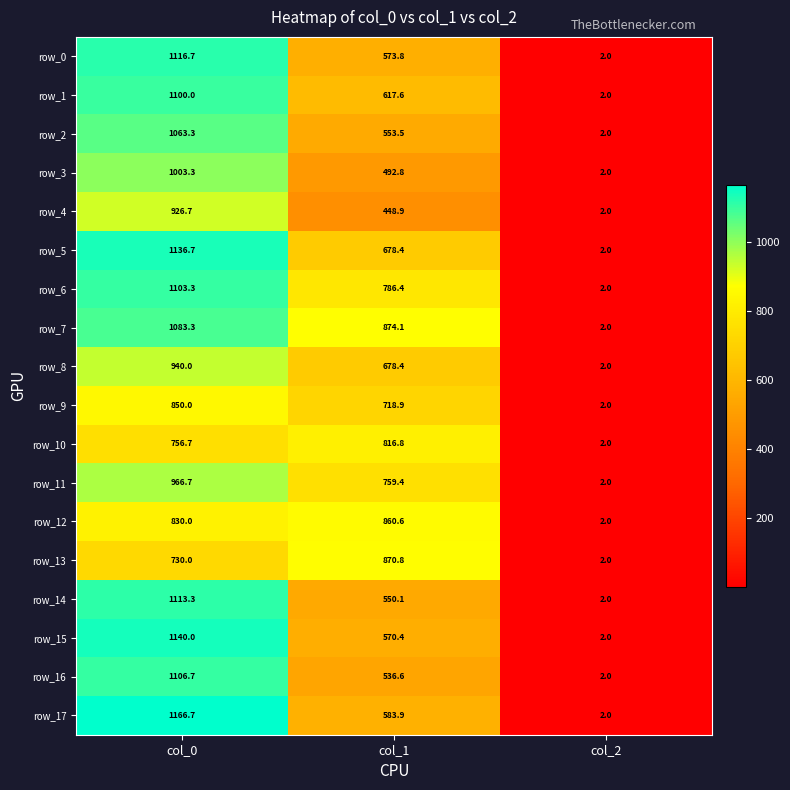

Rank the categories by row_14 value from highest to lowest.

col_0, col_1, col_2